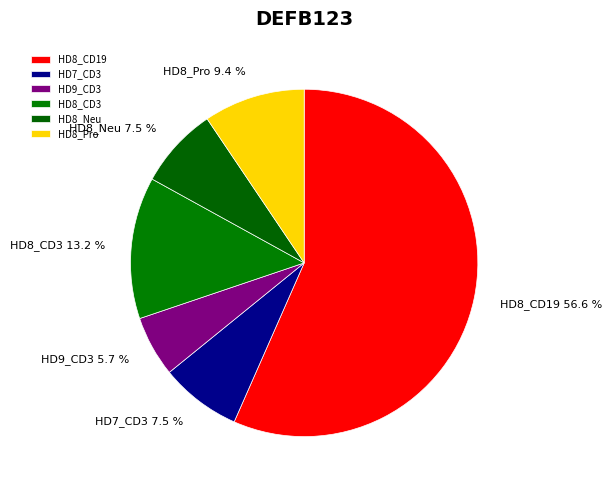

How many slices are in this pie chart?

6